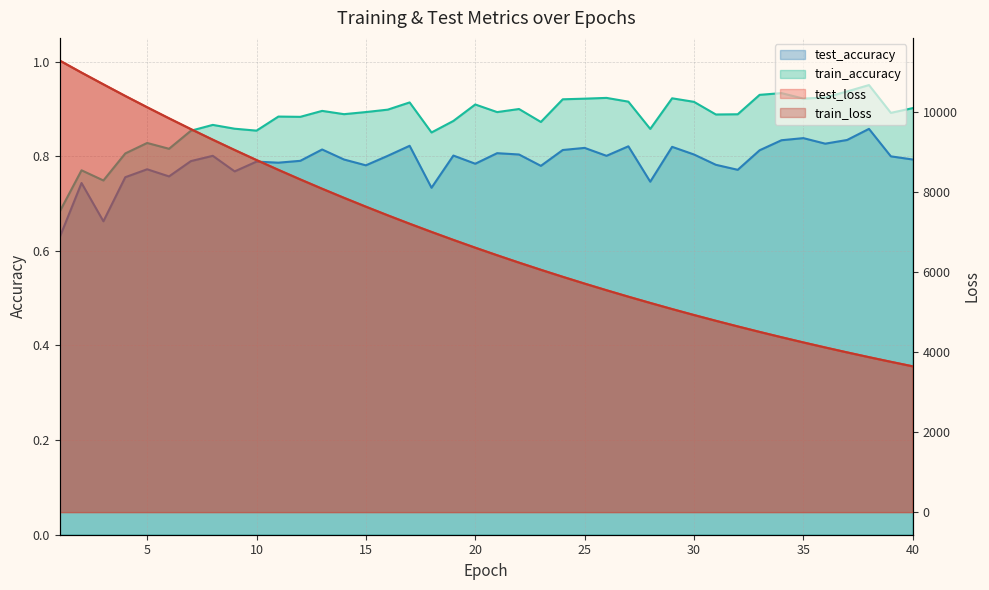

The value of test_loss at 29 is 5078.9. True or false?

True